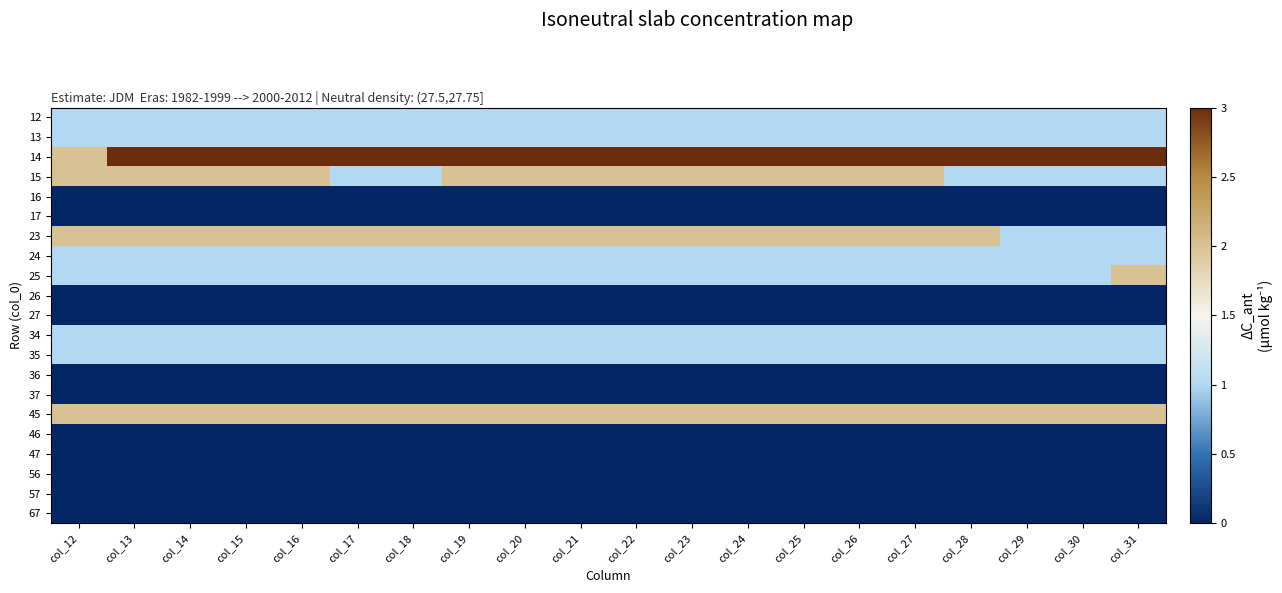

At which category is the sum across all series the highest?

col_13